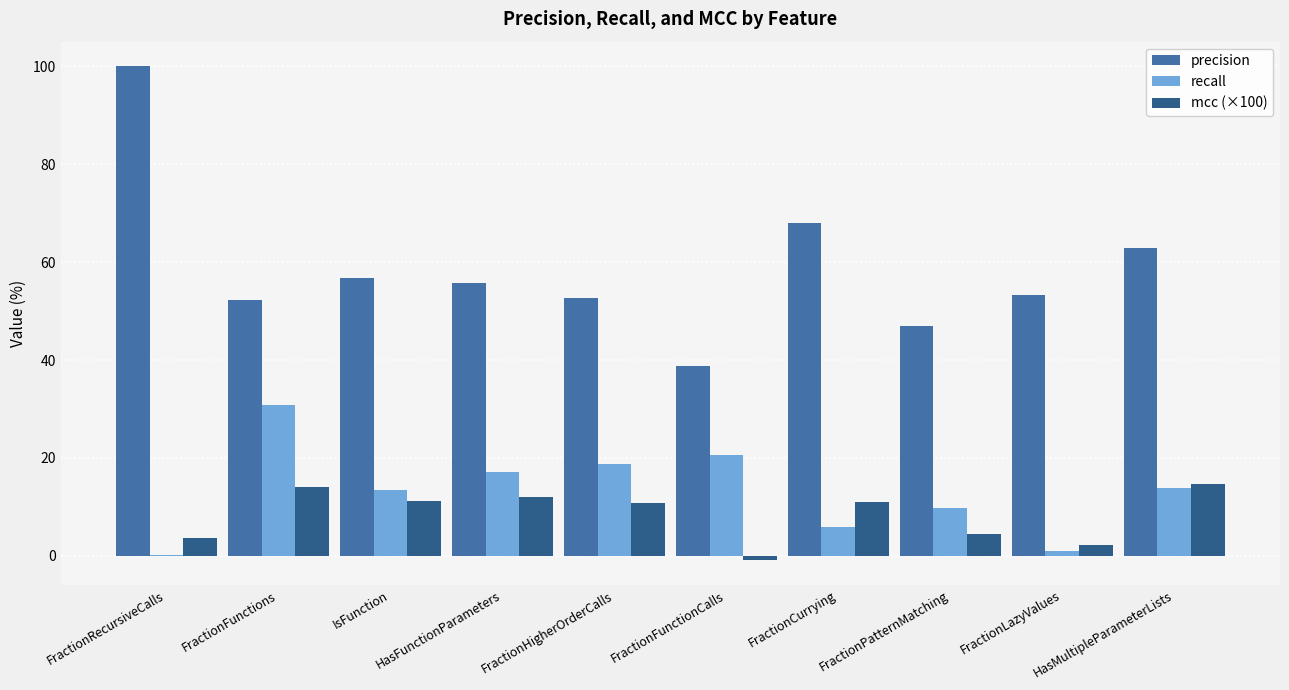

Is it true that recall equals 9.7 at FractionPatternMatching?

True